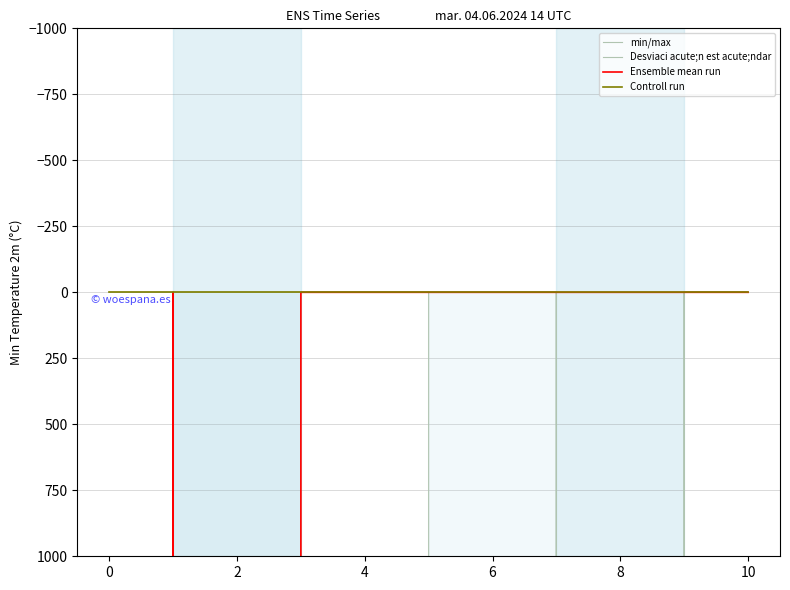

Is it true that min/max equals 5118681 at 10?

False